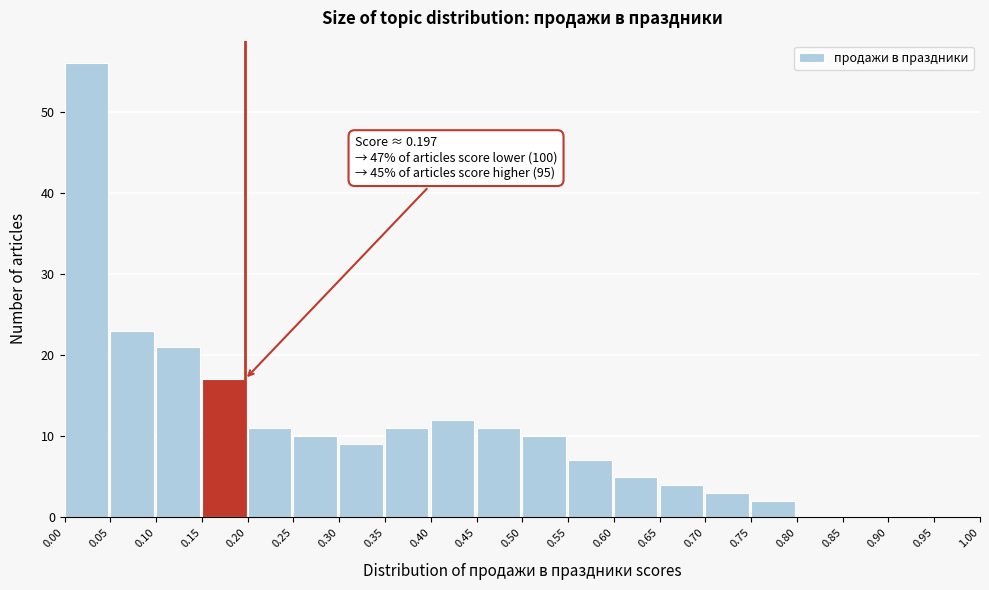

Over which range of the x-axis is the bar tallest?

0.00 to 0.05